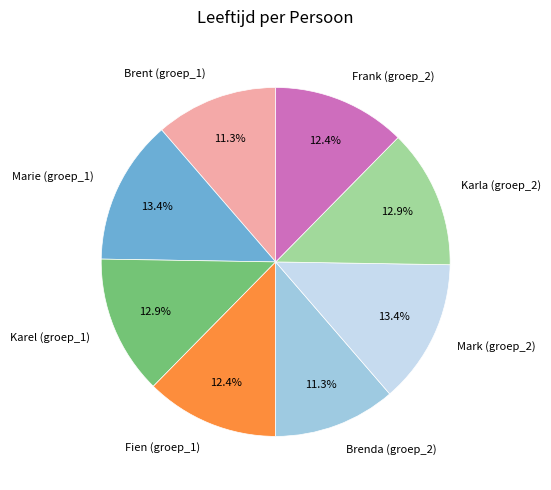

Which has a higher value, Brenda (groep_2) or Frank (groep_2)?

Frank (groep_2)